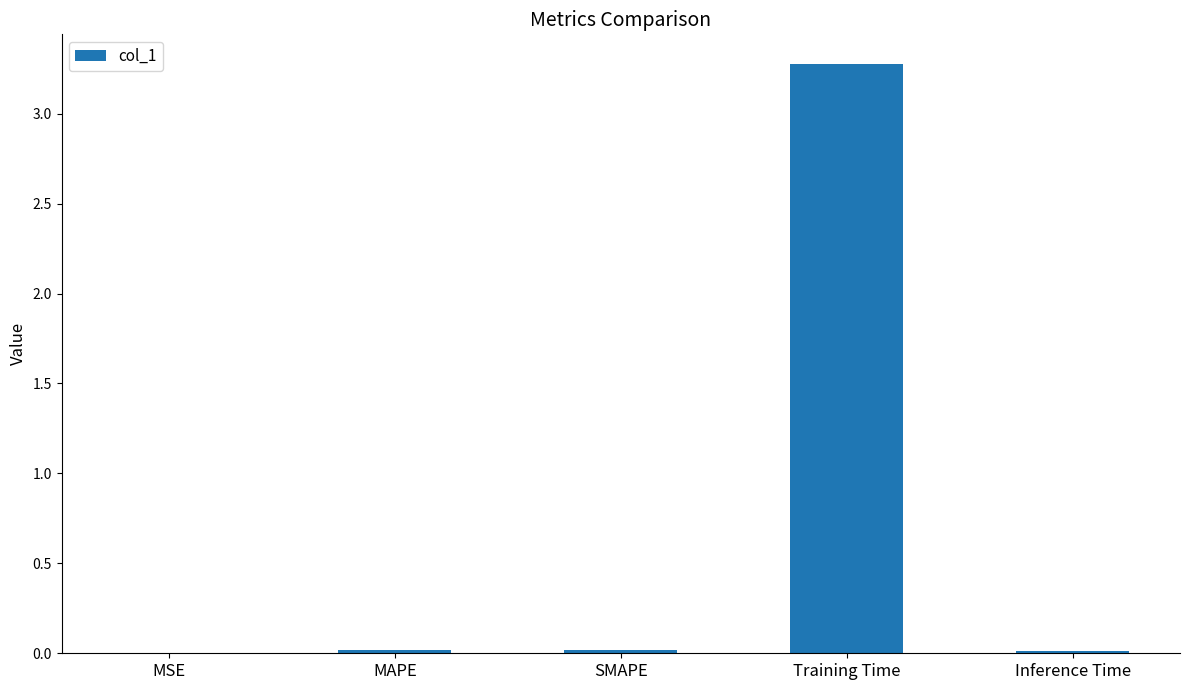

The value at MSE is 0.0. True or false?

True